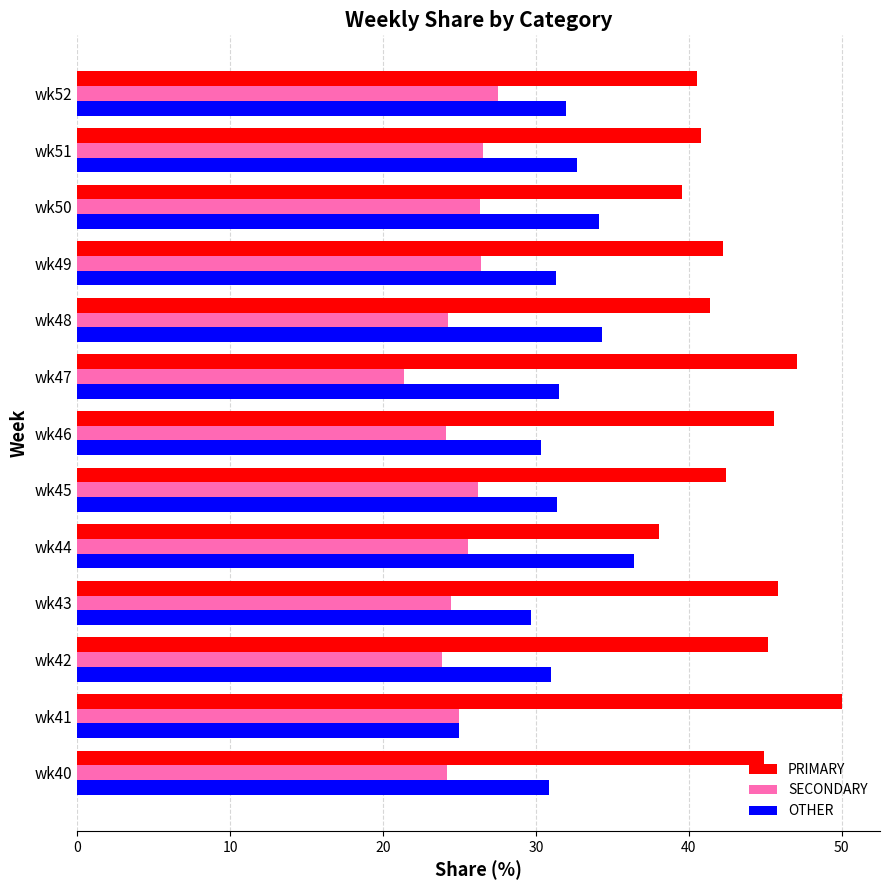

What is the minimum value shown in the chart?

21.4